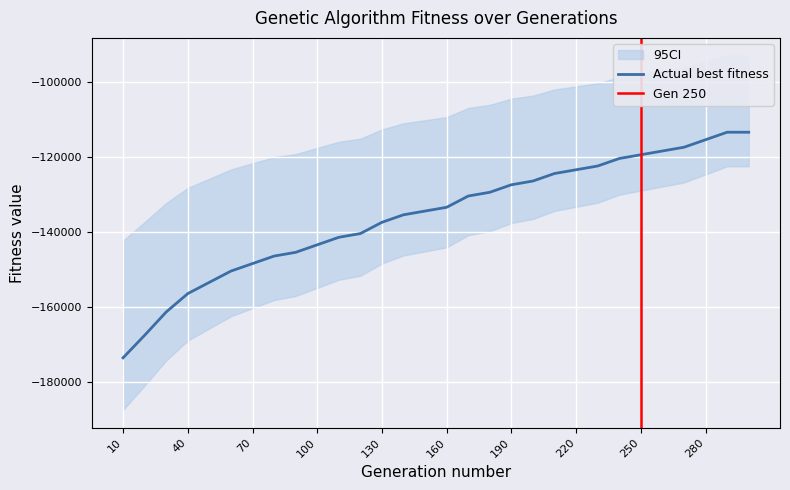

What is the value of the 24th point from the left?

-120422